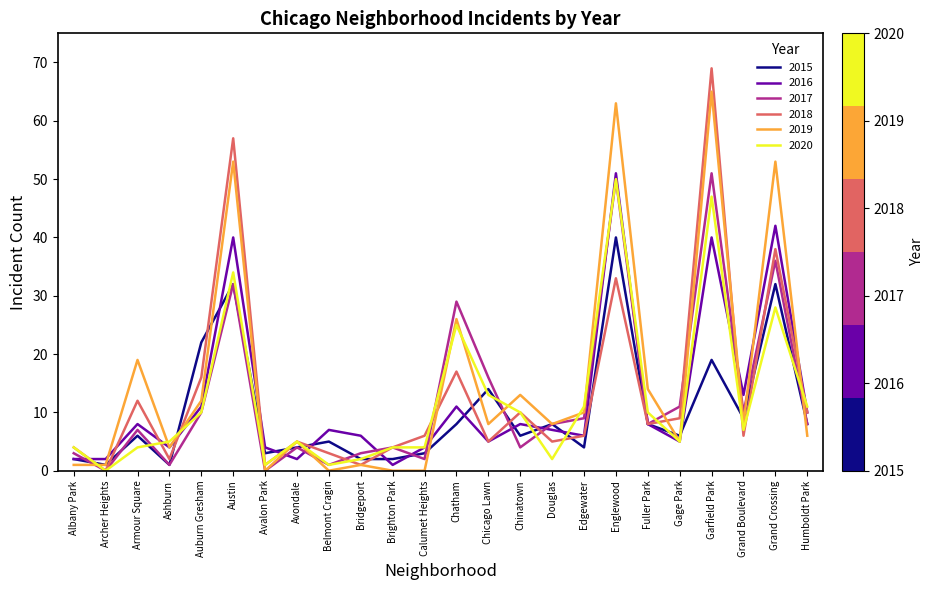

What is the greatest value displayed?

69